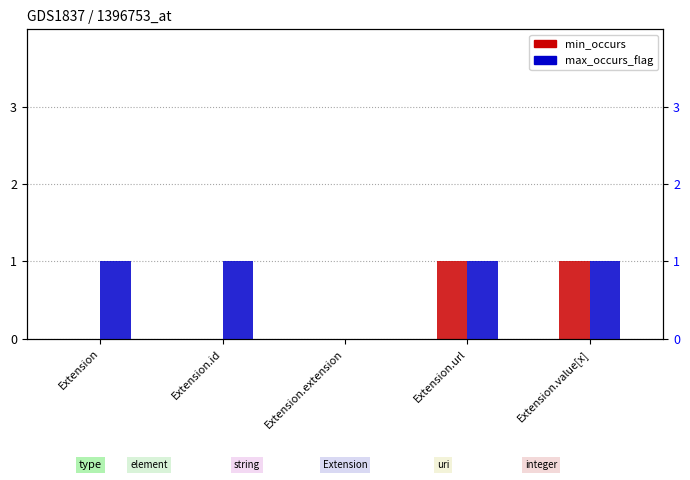

What position from the right is Extension.id?

4